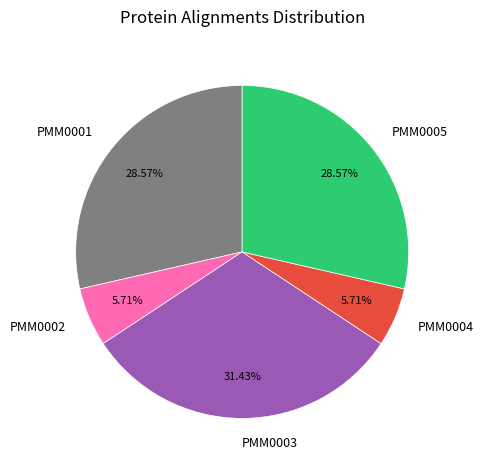

What is the ratio of the value at PMM0005 to the value at PMM0002?

5.0